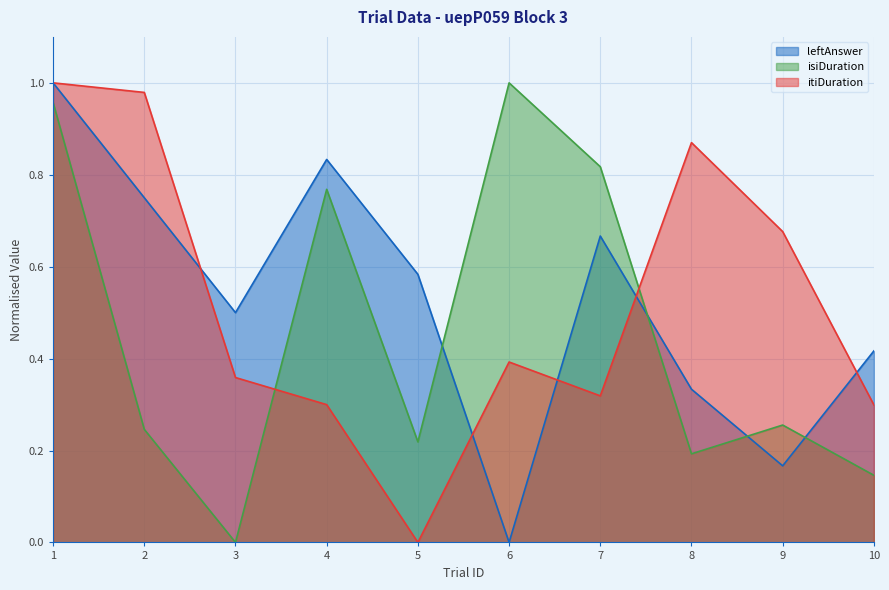

True or false: itiDuration has a value of 0.2 at 9.

False